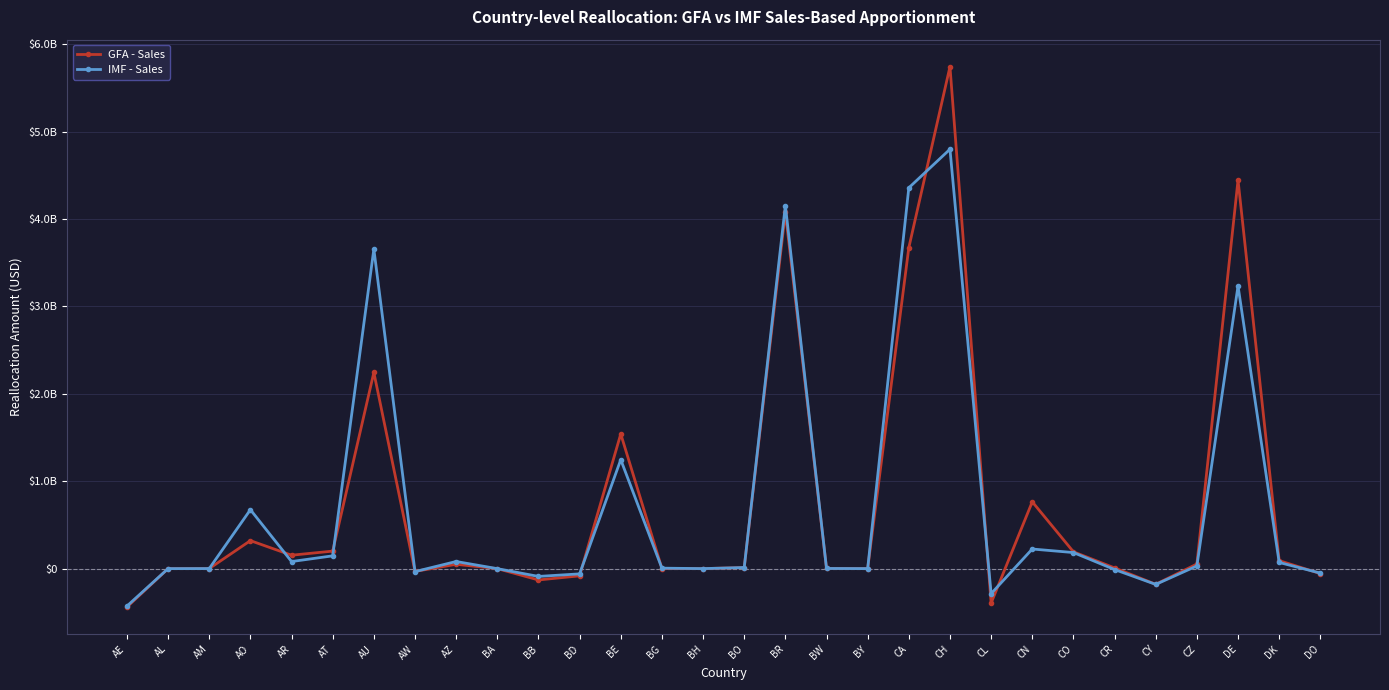

What are all the series names shown in the legend?

GFA - Sales, IMF - Sales